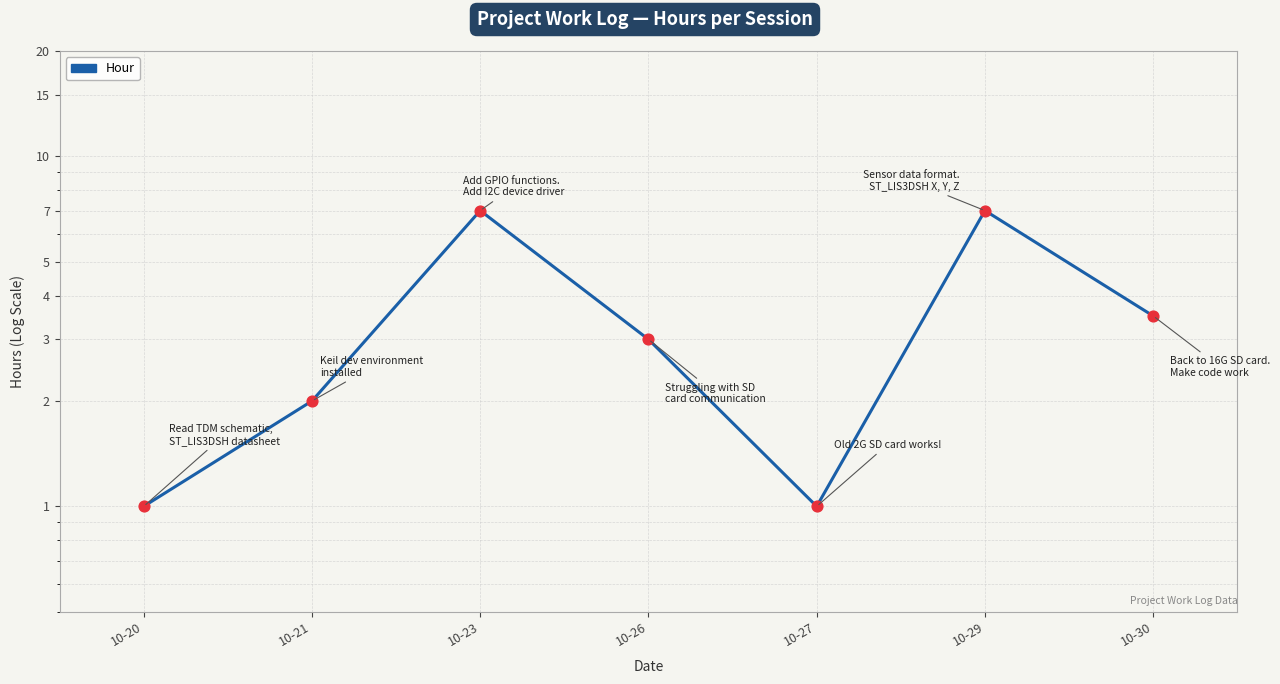

What is the change in value from 10-26 to 10-27?

-2.0